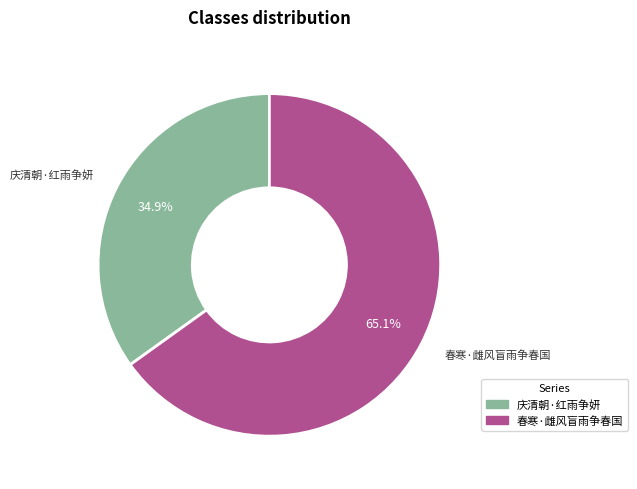

What is the majority slice?

春寒·雌风盲雨争春国